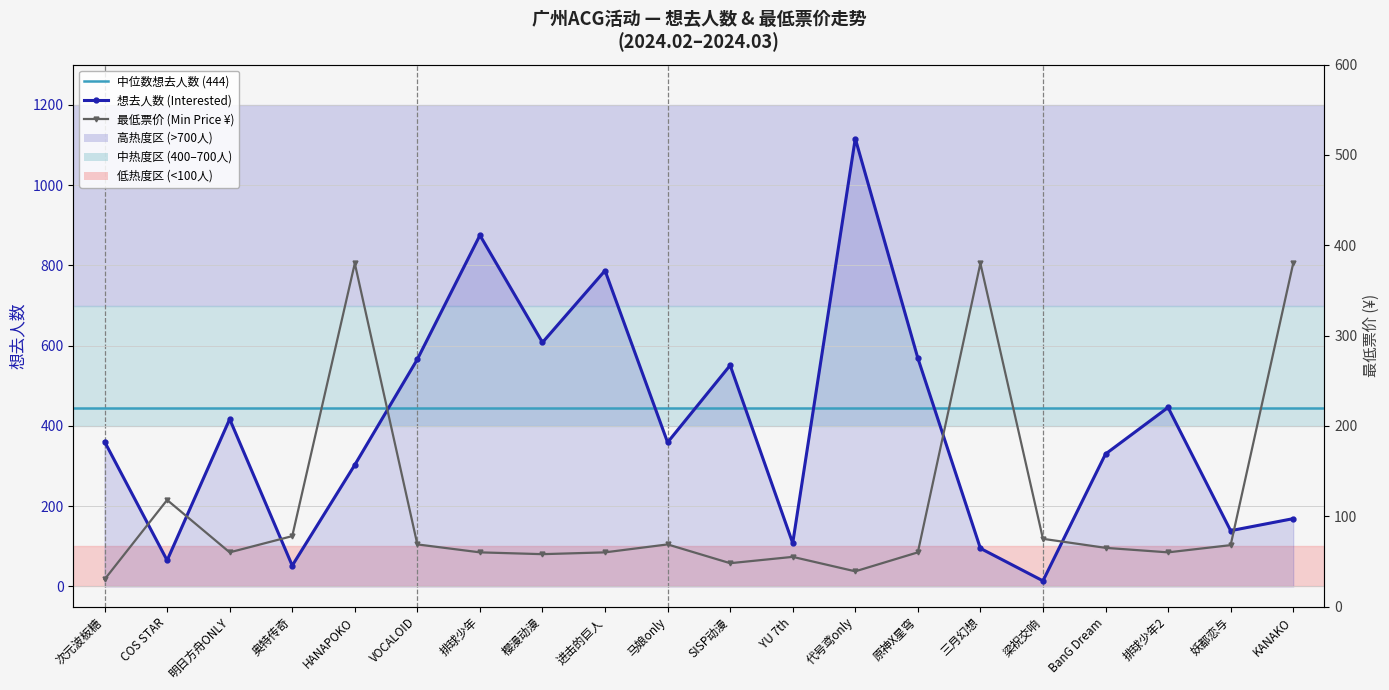

How many interior local valleys does the 想去人数 (Interested) series have?

7